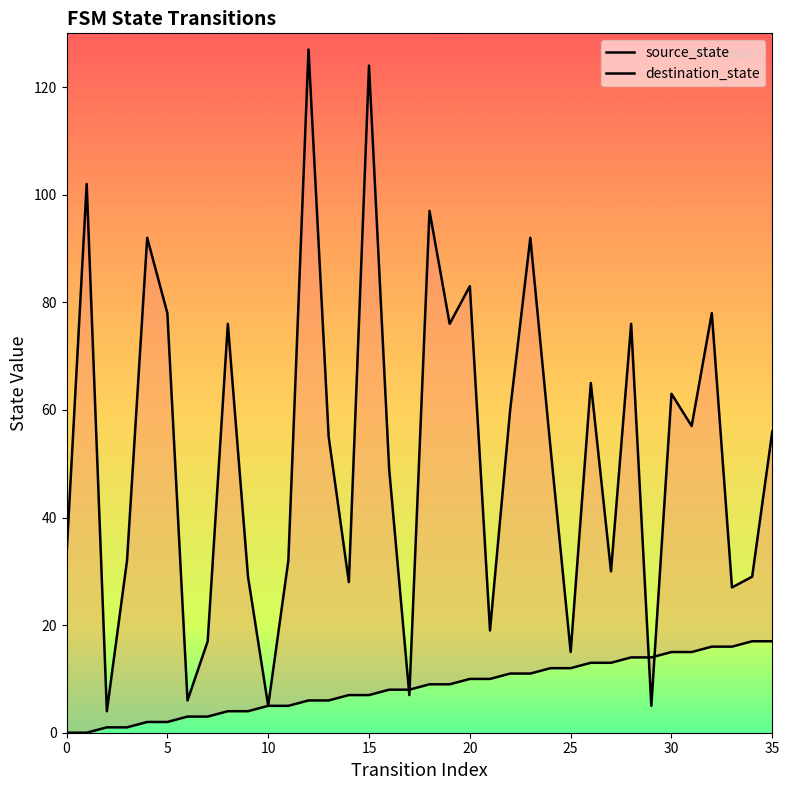

Is the value of source_state at 1 greater than the value of destination_state at 30?

No